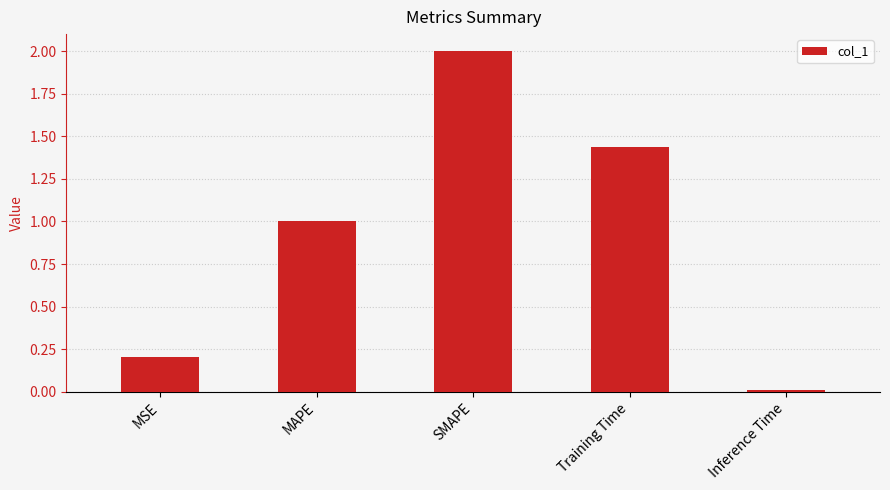

Between SMAPE and MSE, which is larger?

SMAPE